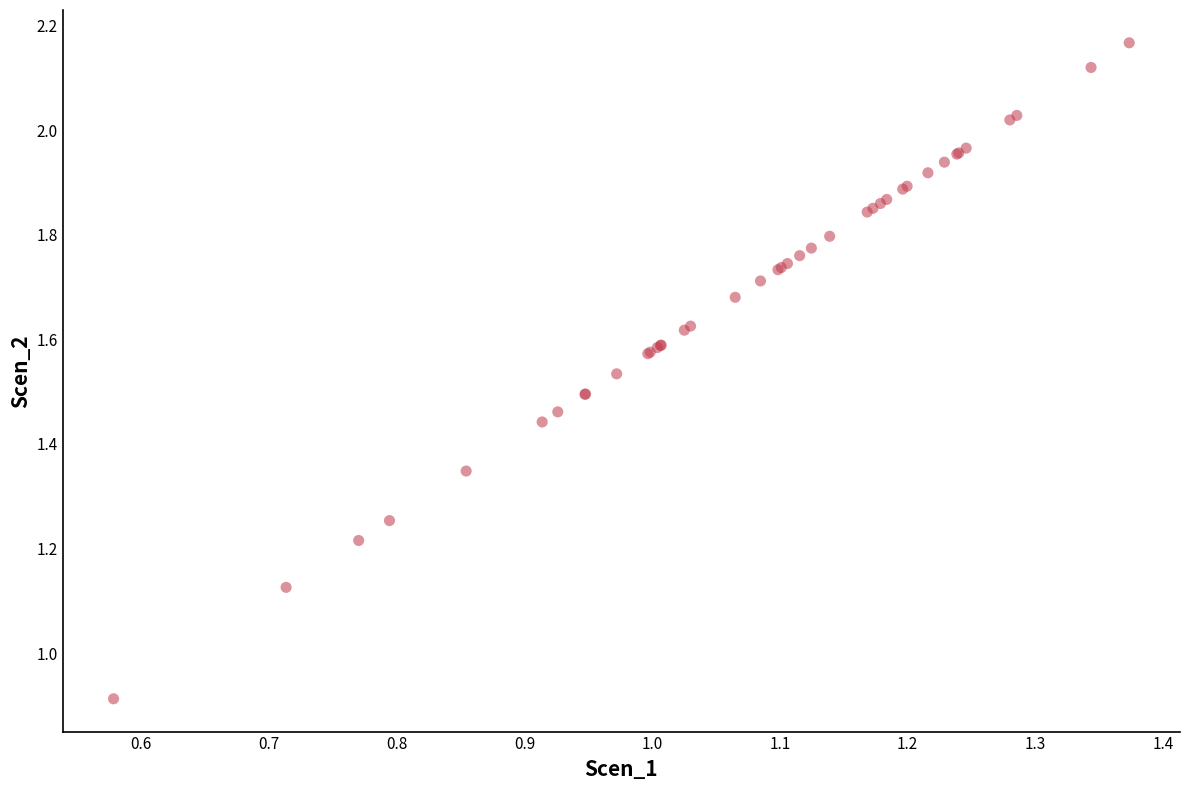

What Y value in the scatter plot is closest to 1?

0.9